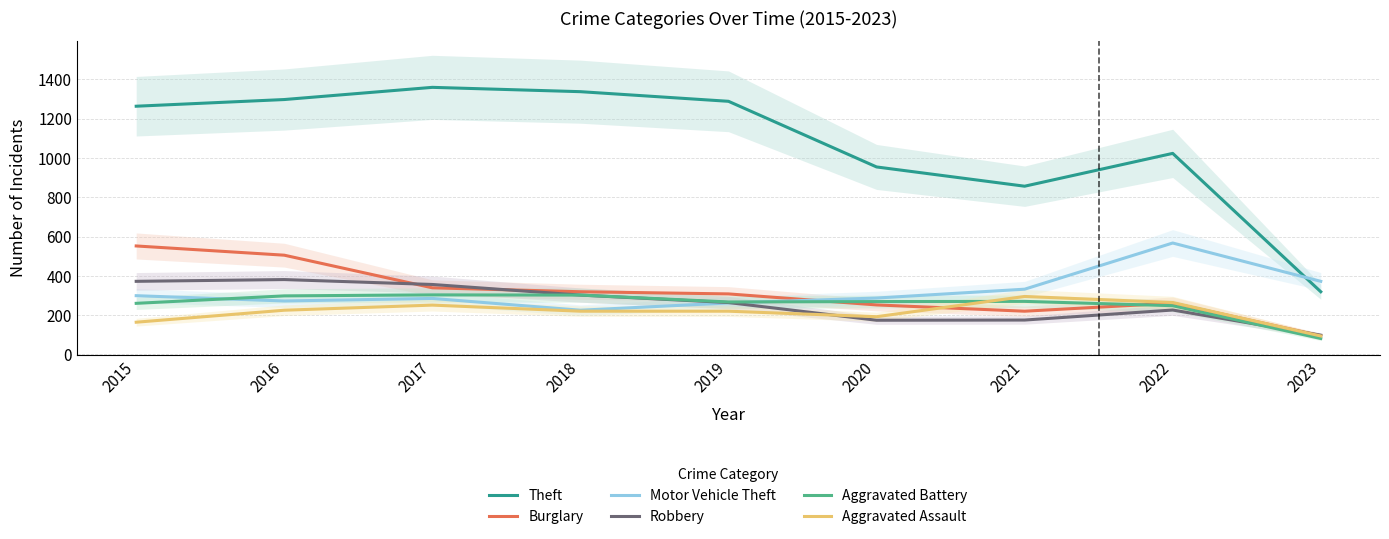

What is the value of the Aggravated Battery point at the 3rd from the left?

303